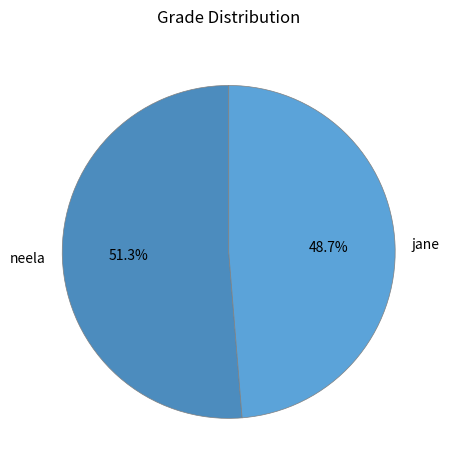

To the nearest percent, what is the difference between the largest and smallest slice percentages?

3%